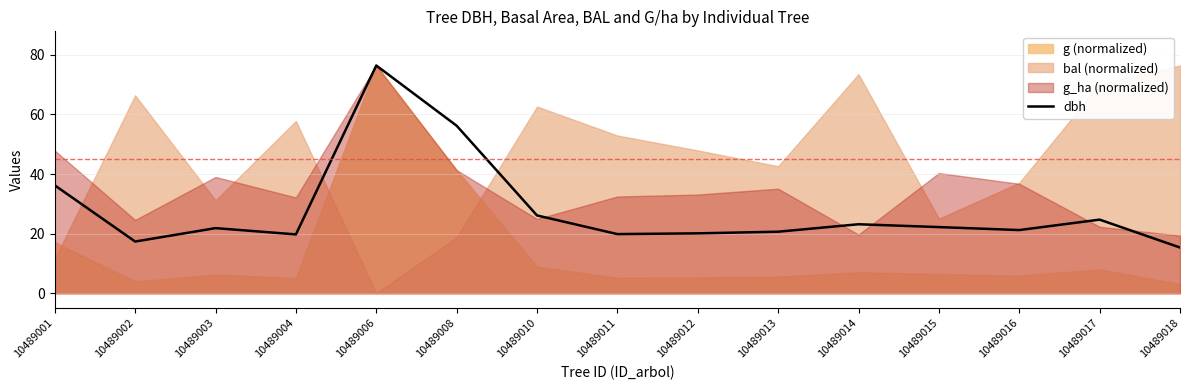

At which label is dbh closest to 45?

10489001